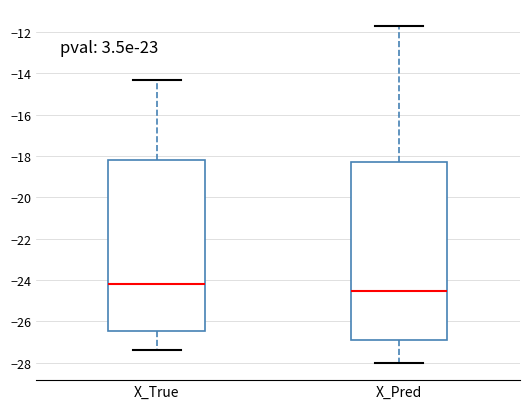

Which box is the tallest, from its lower edge to its upper edge?

X_Pred